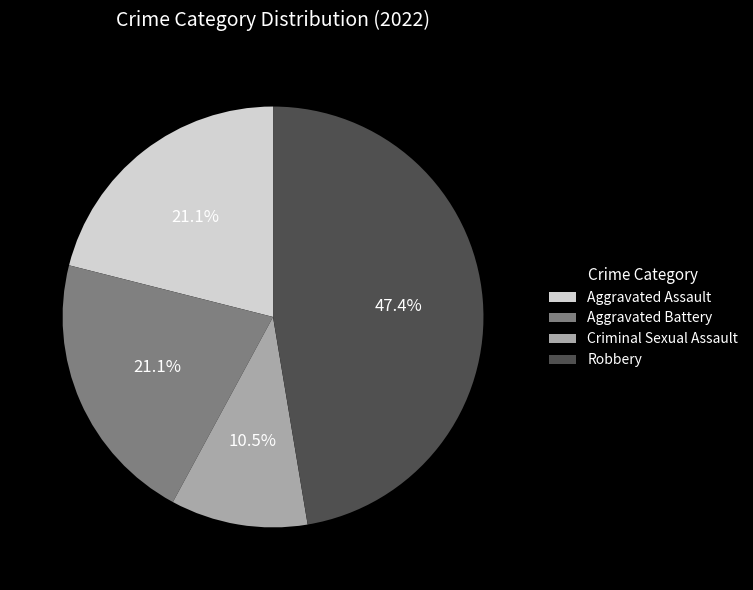

Which category has the biggest portion of the pie?

Robbery